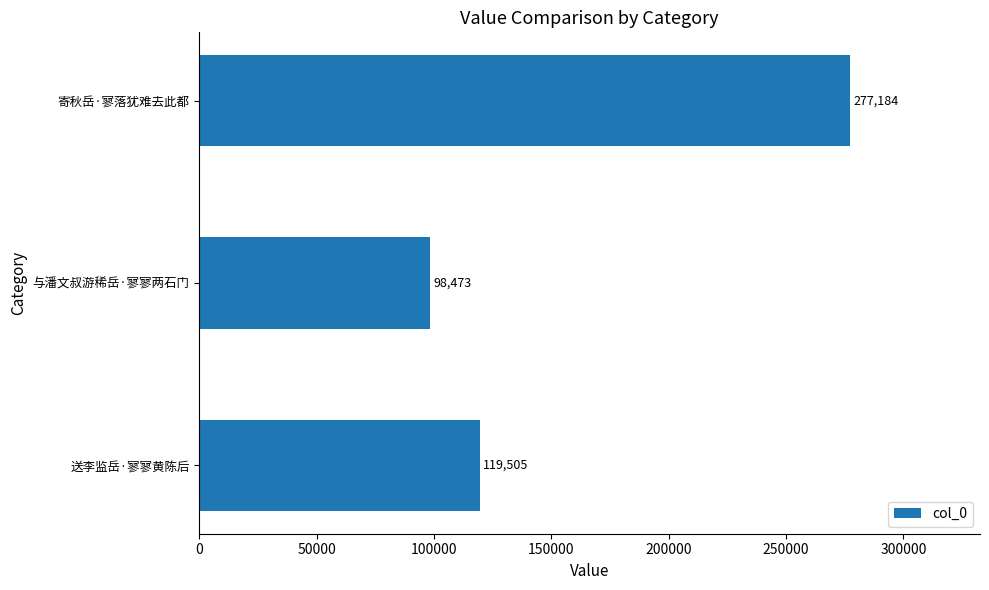

List the labels in order of value, smallest first.

与潘文叔游稀岳·寥寥两石门, 送李监岳·寥寥黄陈后, 寄秋岳·寥落犹难去此都